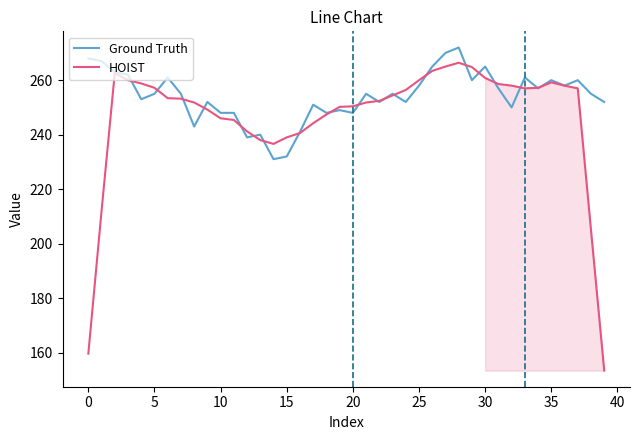

What is the approximate value of HOIST at 33?

257.0